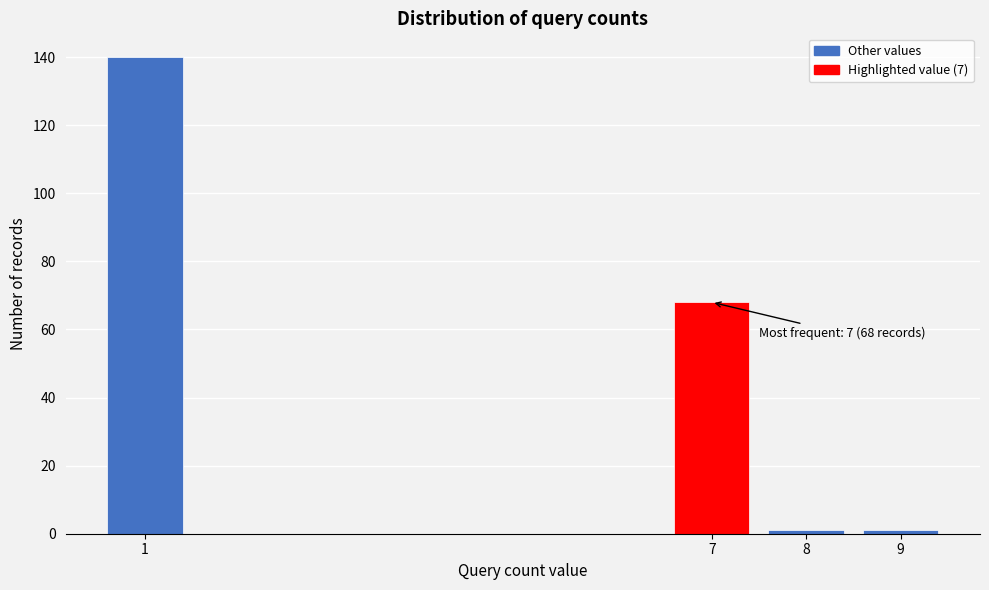

Reading left to right, transcribe all the data shown in this chart.

140	68	1	1